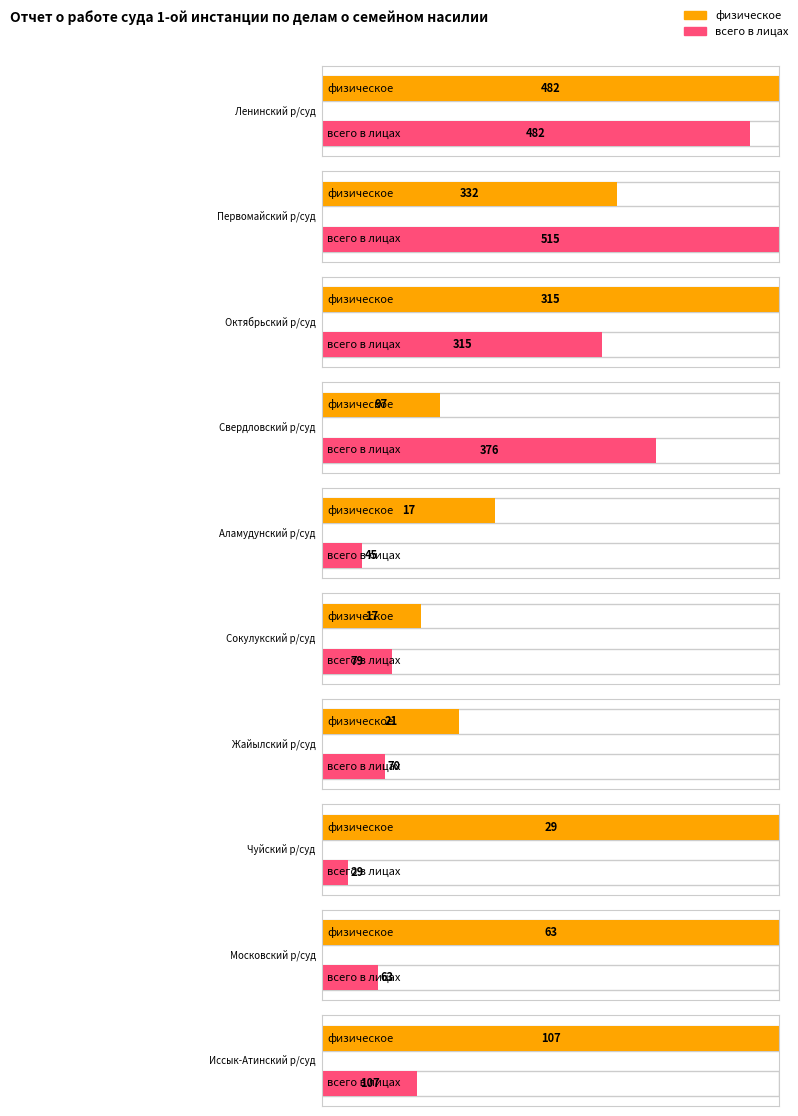

How many data points in физическое are less than 97?

5